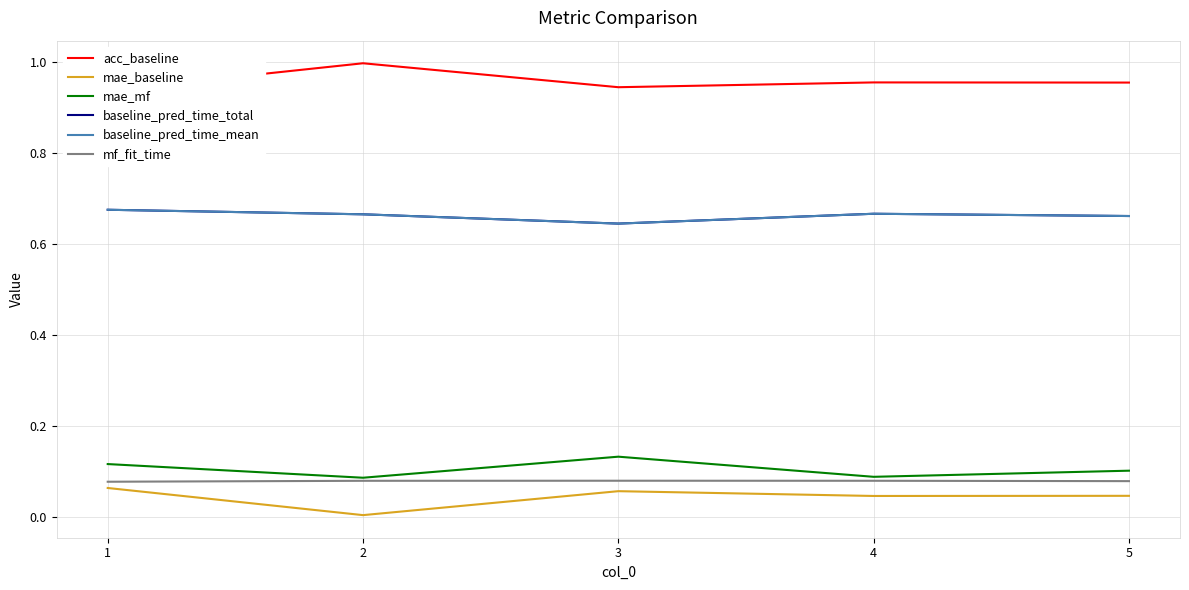

At which label does baseline_pred_time_mean reach its peak?

1